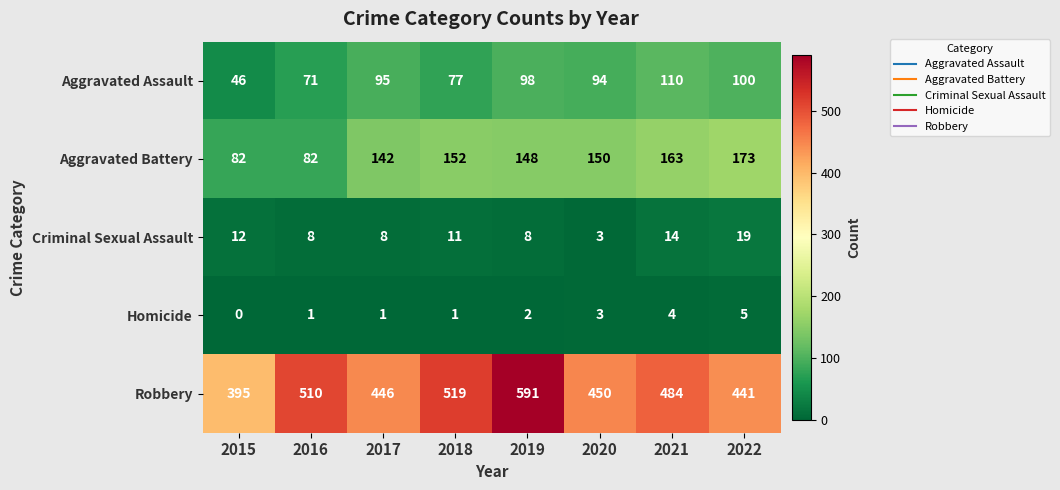

At which category is the sum across all series the highest?

2019